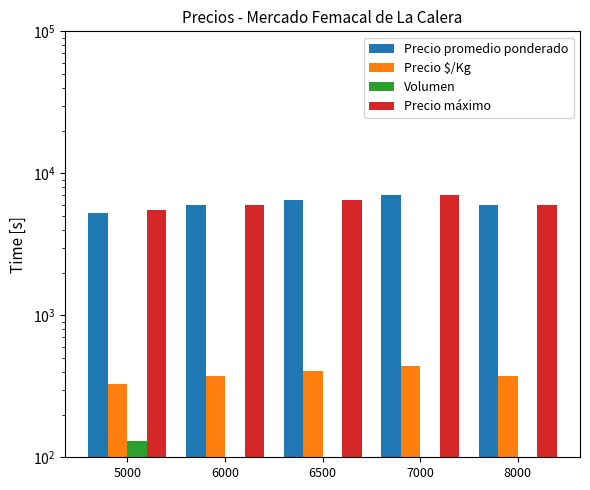

Count the number of categories in the chart.

5